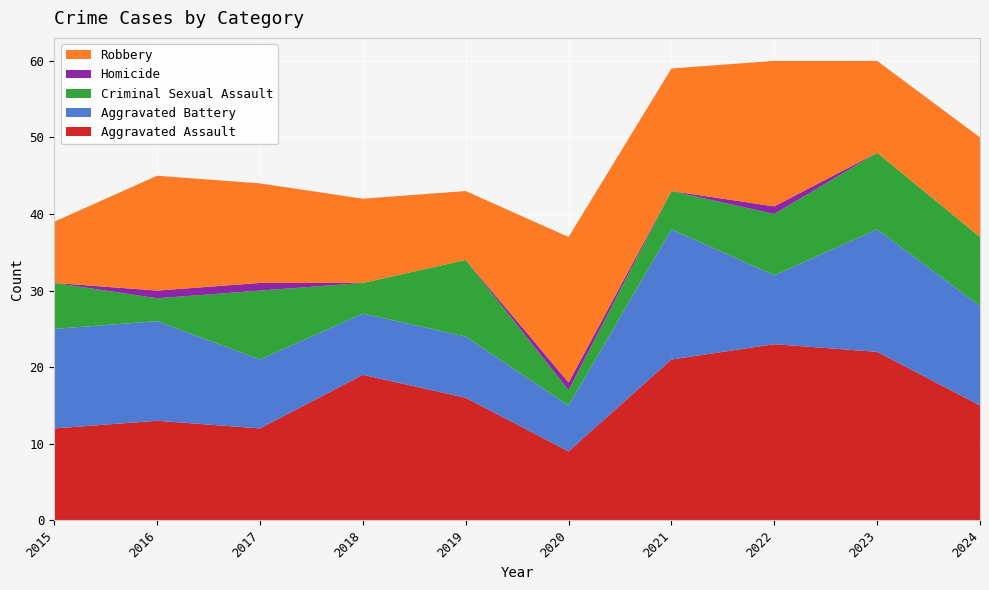

Reading left to right, what are all the values shown in this chart?

Aggravated Assault: 2015=12	2016=13	2017=12	2018=19	2019=16	2020=9	2021=21	2022=23	2023=22	2024=15
Aggravated Battery: 2015=13	2016=13	2017=9	2018=8	2019=8	2020=6	2021=17	2022=9	2023=16	2024=13
Criminal Sexual Assault: 2015=6	2016=3	2017=9	2018=4	2019=10	2020=2	2021=5	2022=8	2023=10	2024=9
Homicide: 2015=0	2016=1	2017=1	2018=0	2019=0	2020=1	2021=0	2022=1	2023=0	2024=0
Robbery: 2015=8	2016=15	2017=13	2018=11	2019=9	2020=19	2021=16	2022=19	2023=12	2024=13